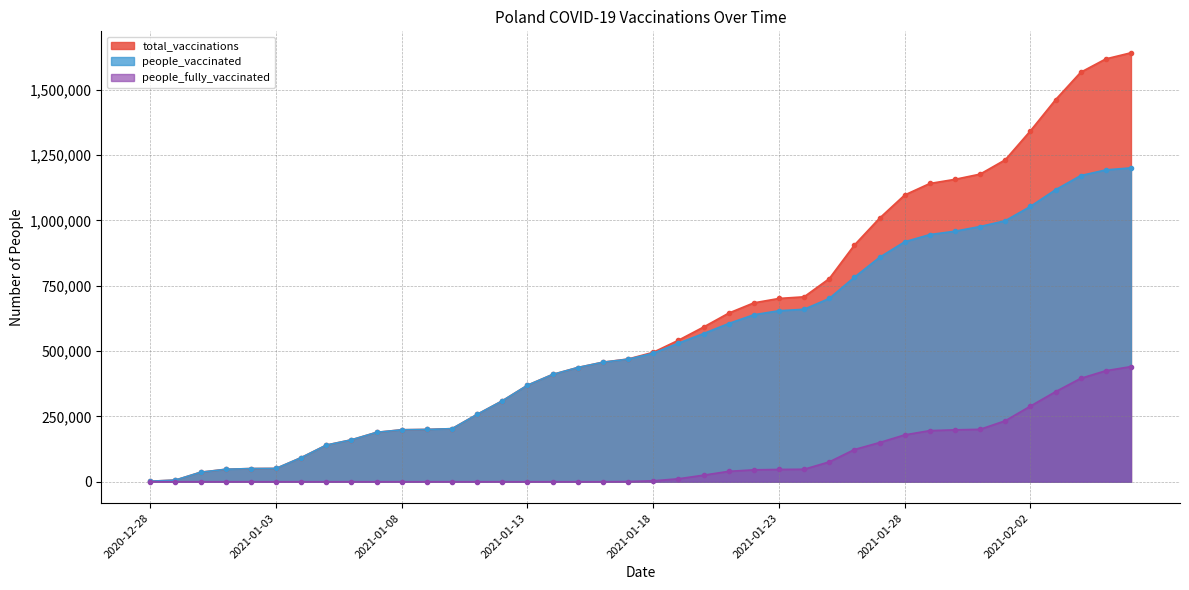

What is the difference between the total_vaccinations values at 2021-01-05 and 2021-01-20?

451559